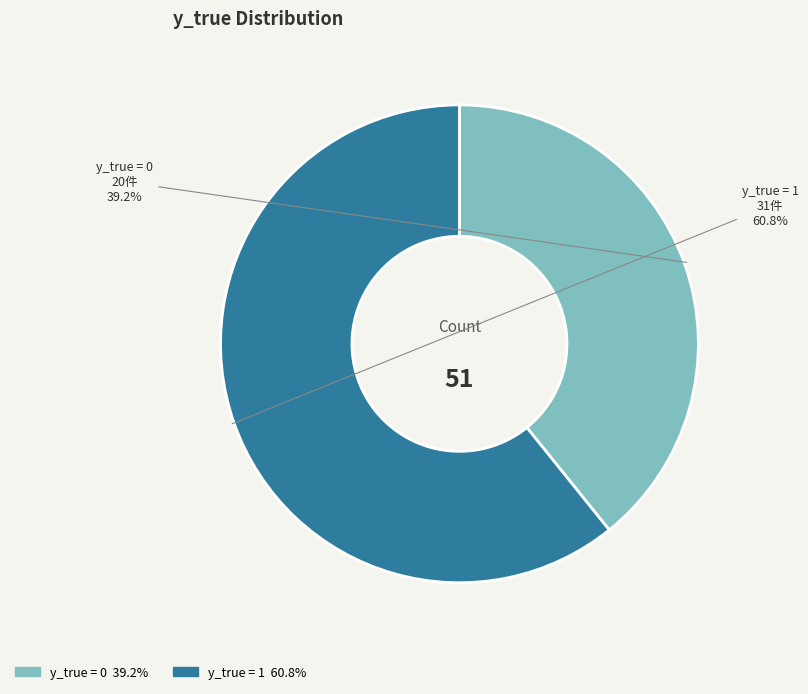

To the nearest percent, what is the combined percentage of y_true = 1 and y_true = 0?

100%